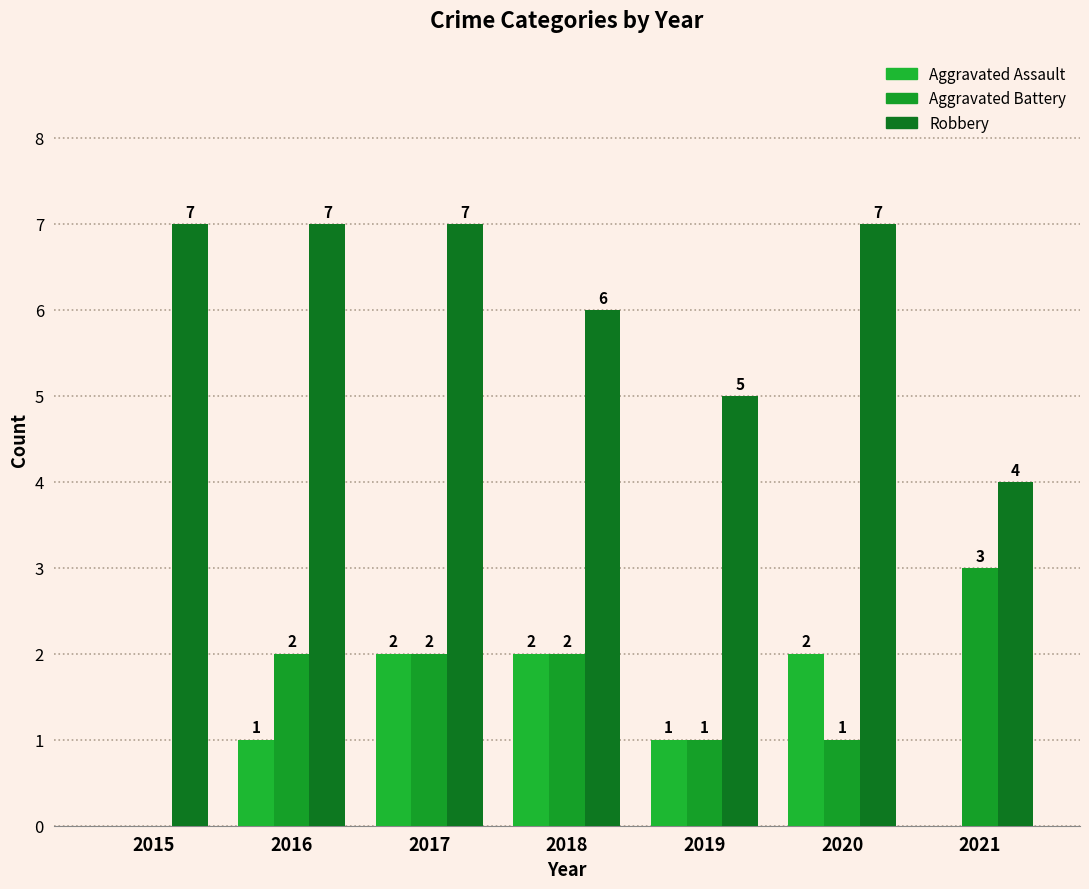

Which category has the lowest value in the Robbery series?

2021